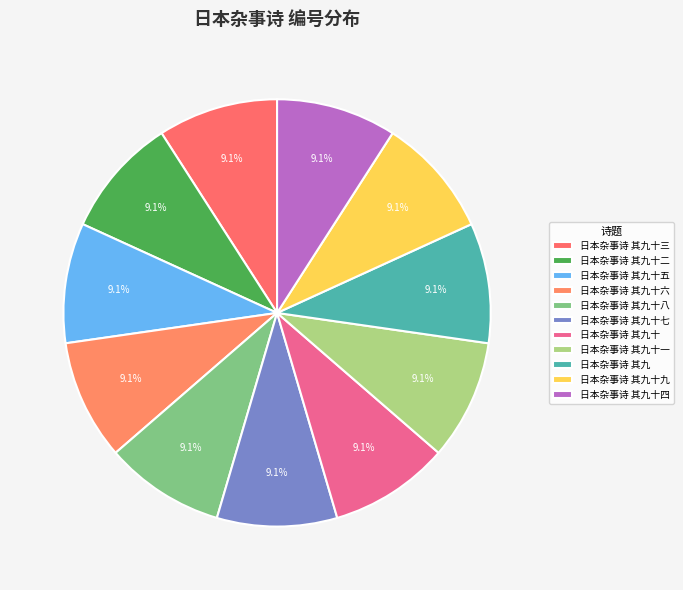

Count the number of slices in the pie.

11